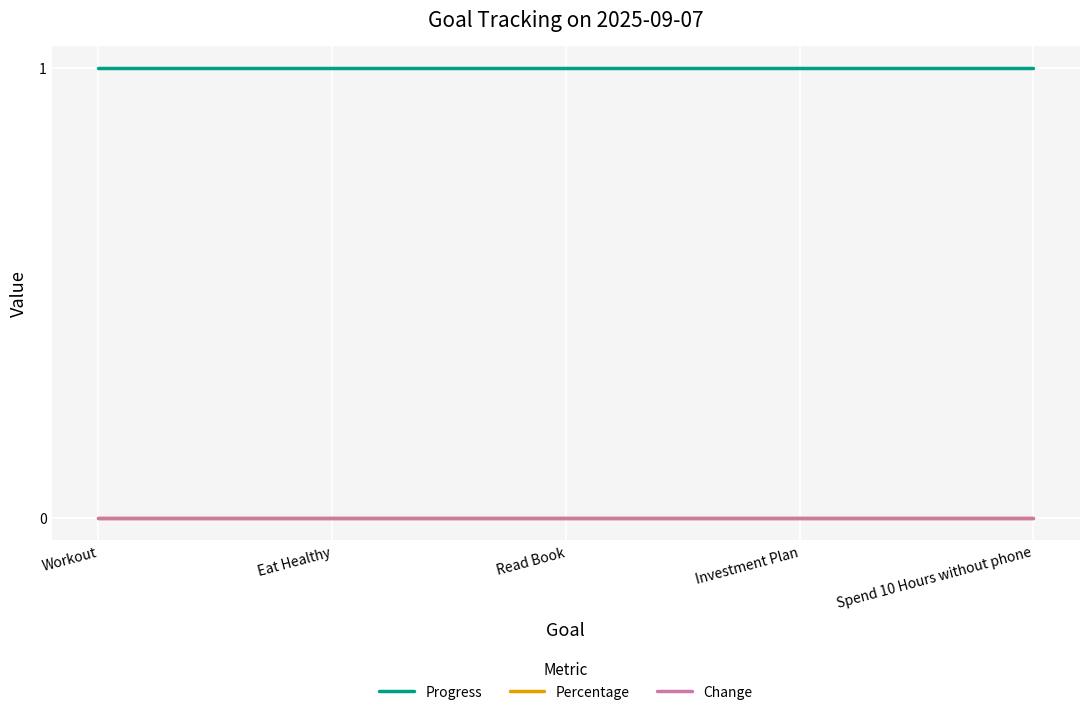

Is this an area chart (filled region under the line)?

No